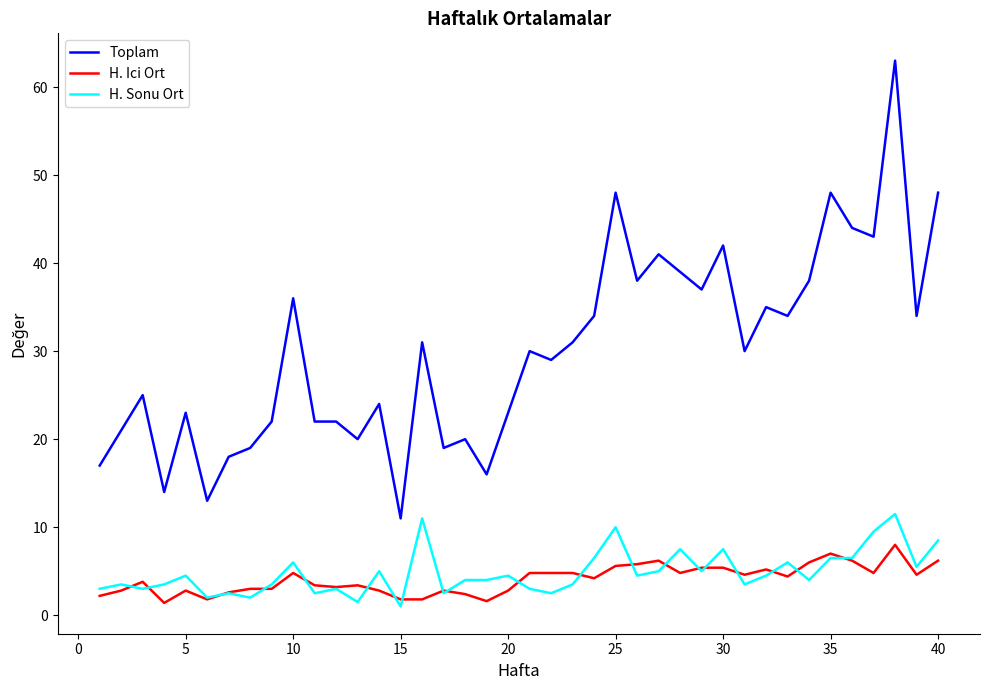

Which series has the largest range (max minus min)?

Toplam